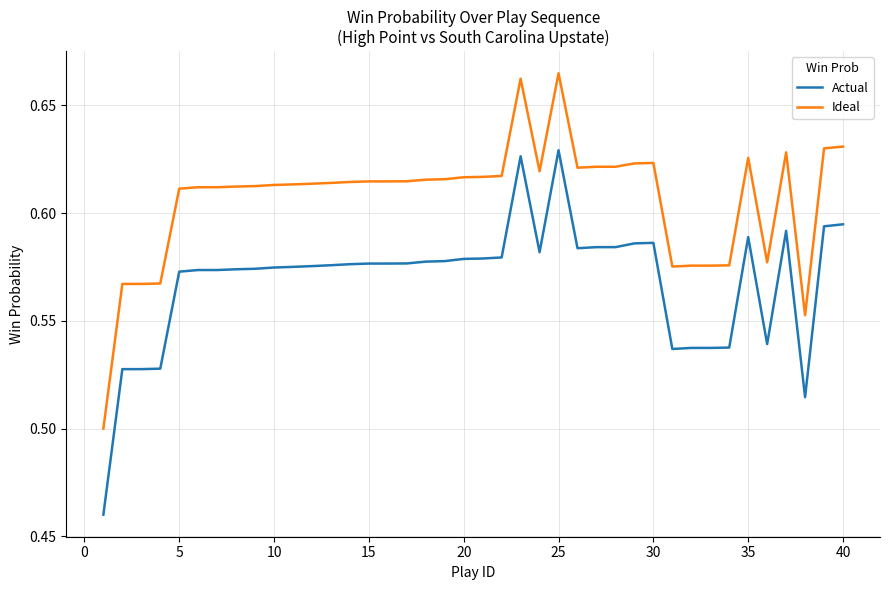

How many lines are shown in the chart?

2